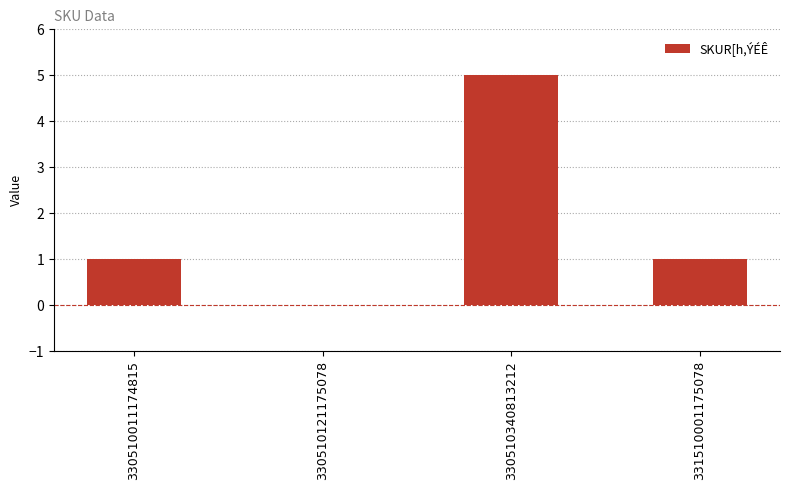

What is the sum of all values?

7